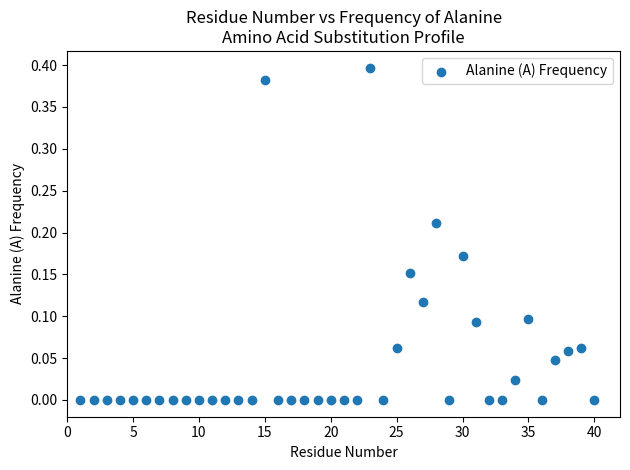

What is the range of X values (max minus min)?

39.0